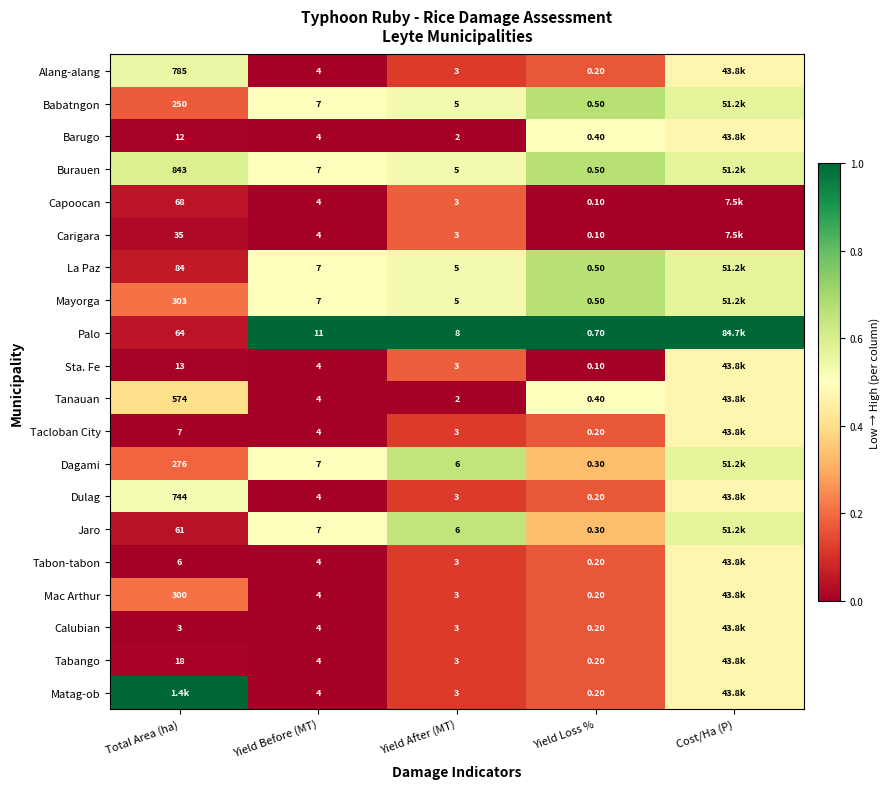

How many data points does each series have?

5